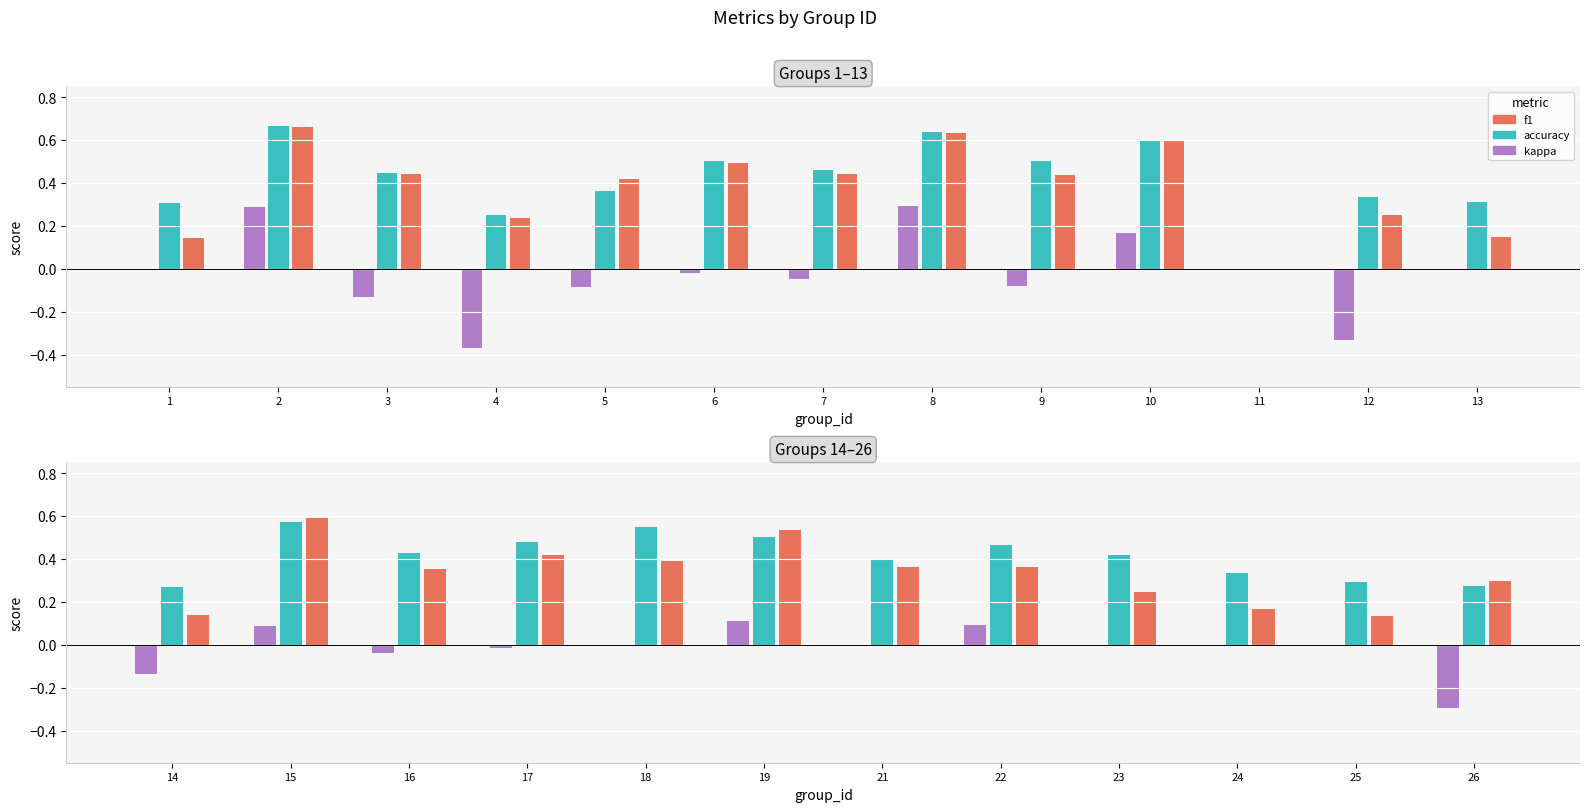

Which series has the largest total across all categories?

accuracy